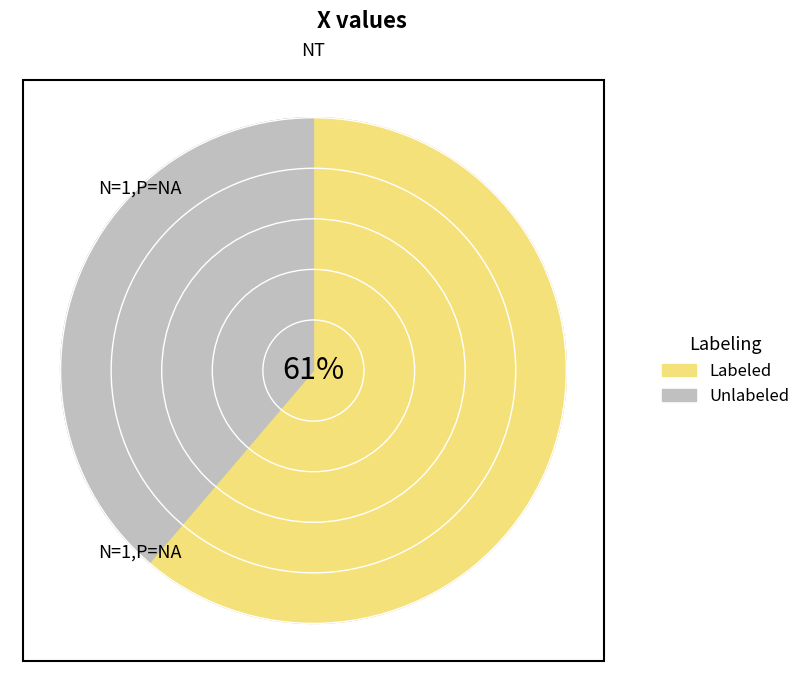

Does 0 represent more than half of the total?

No